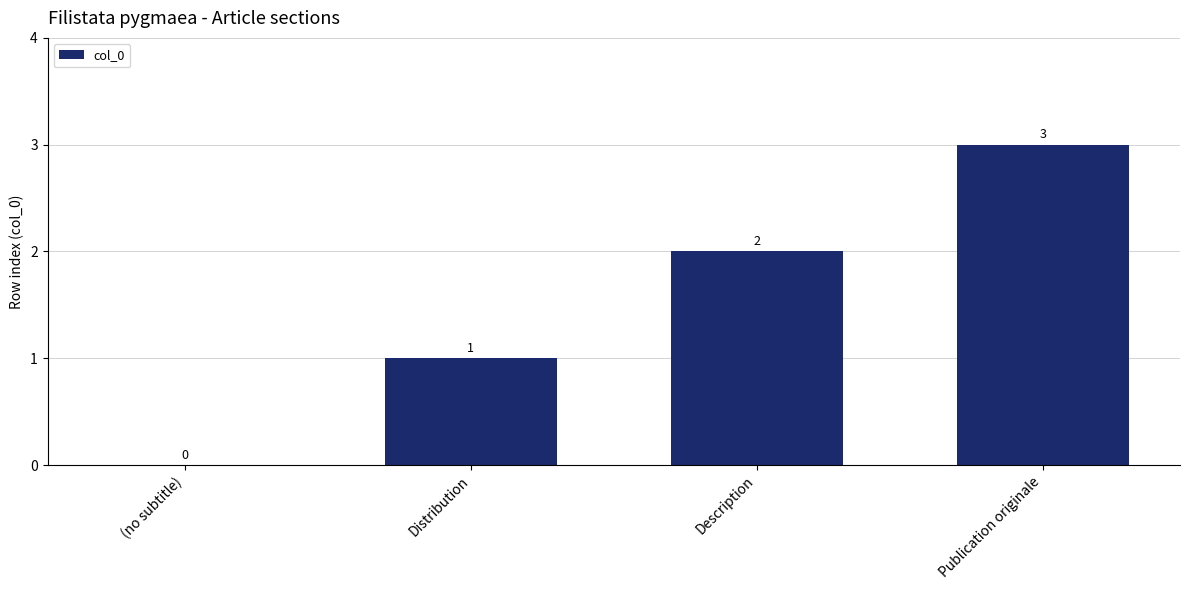

Reading left to right, what are all the values shown in this chart?

0	1	2	3